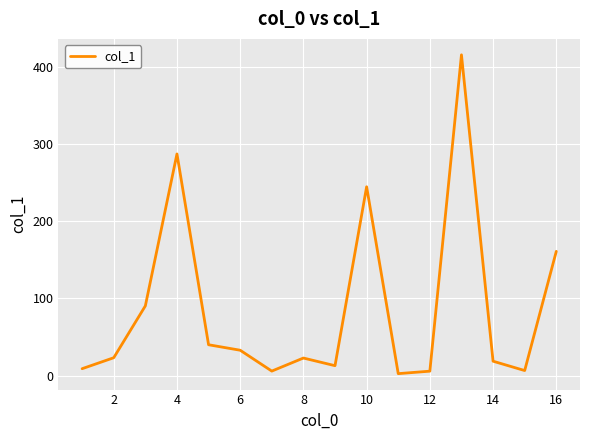

What is the maximum value shown in the chart?

415.4